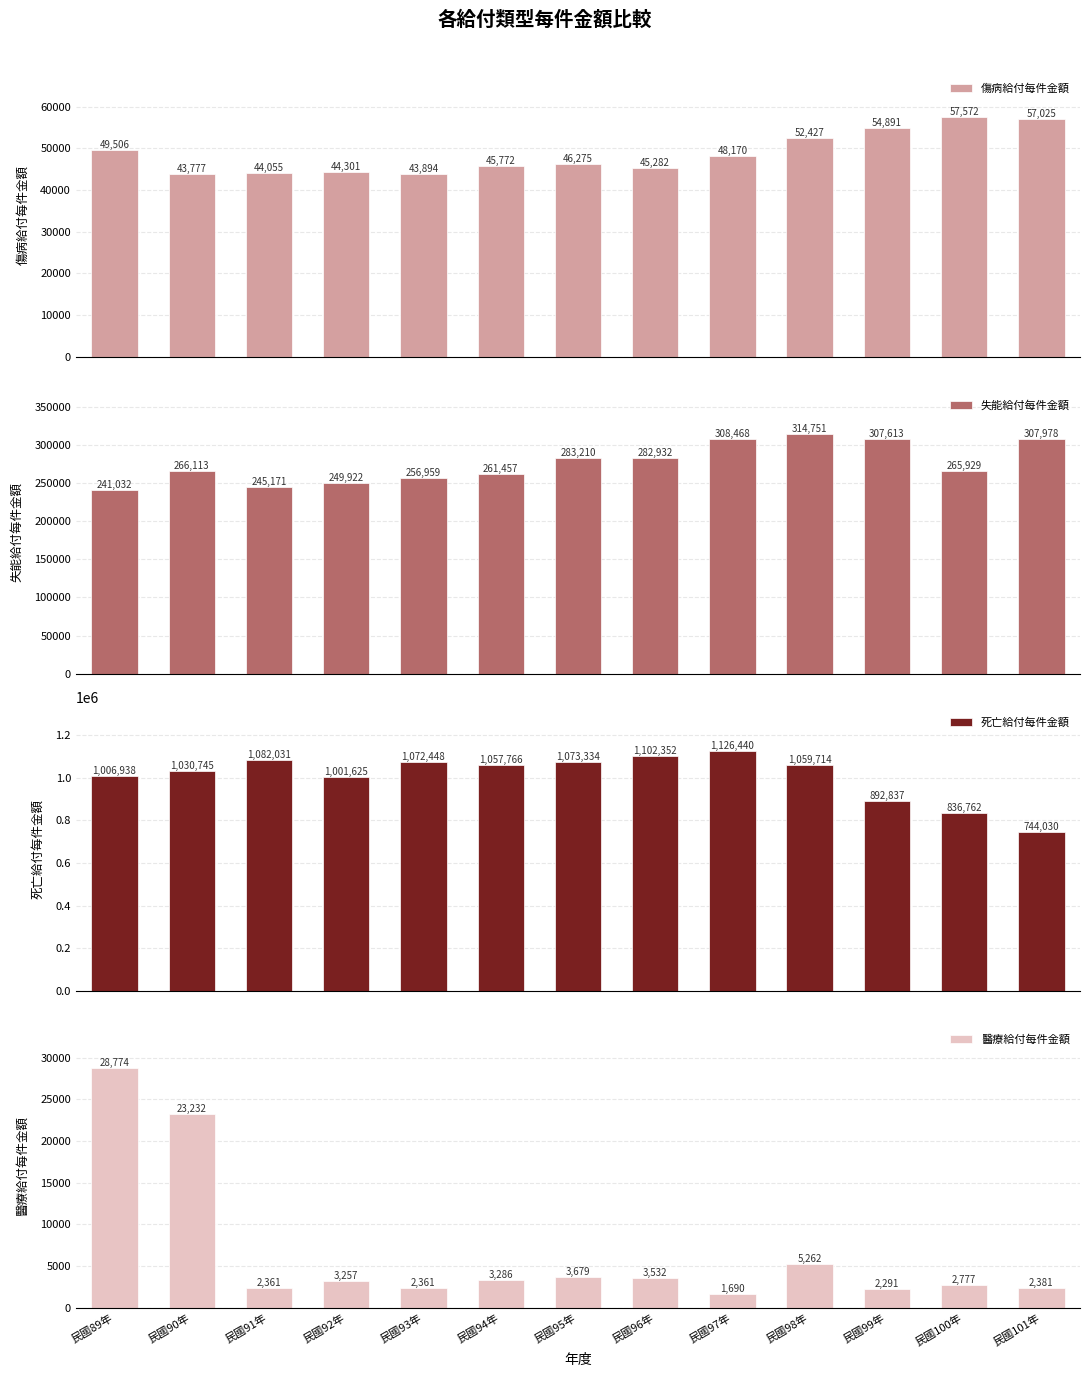

True or false: 死亡給付每件金額 has a value of 1734528.7 at 民國89年.

False